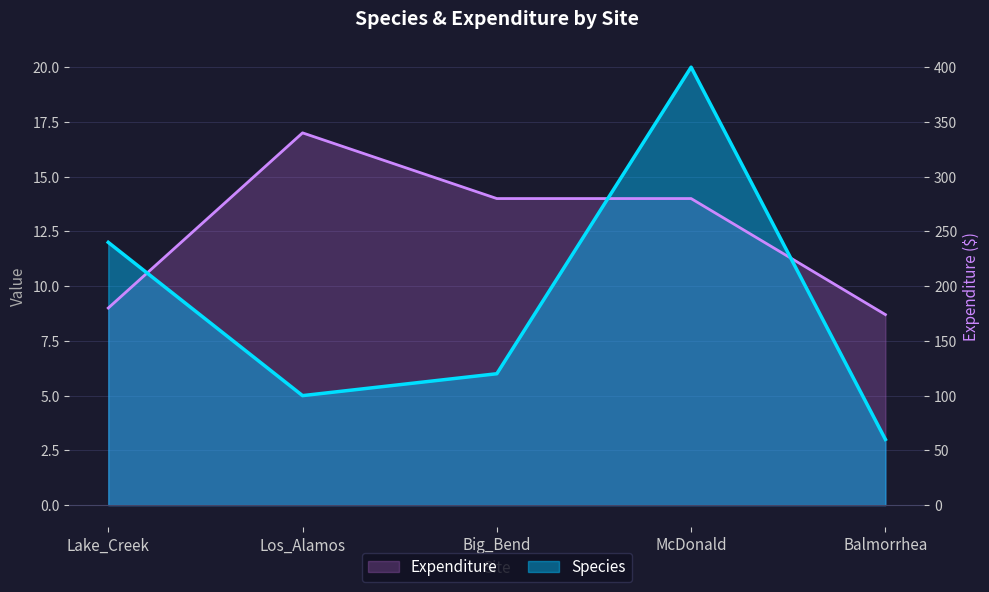

True or false: Expenditure and Species intersect in this chart.

True